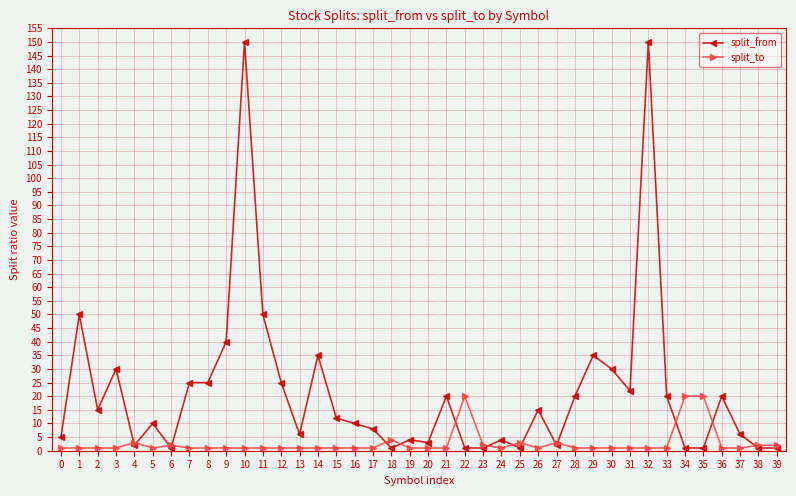

The split_to series shows 1 at 17. True or false?

True